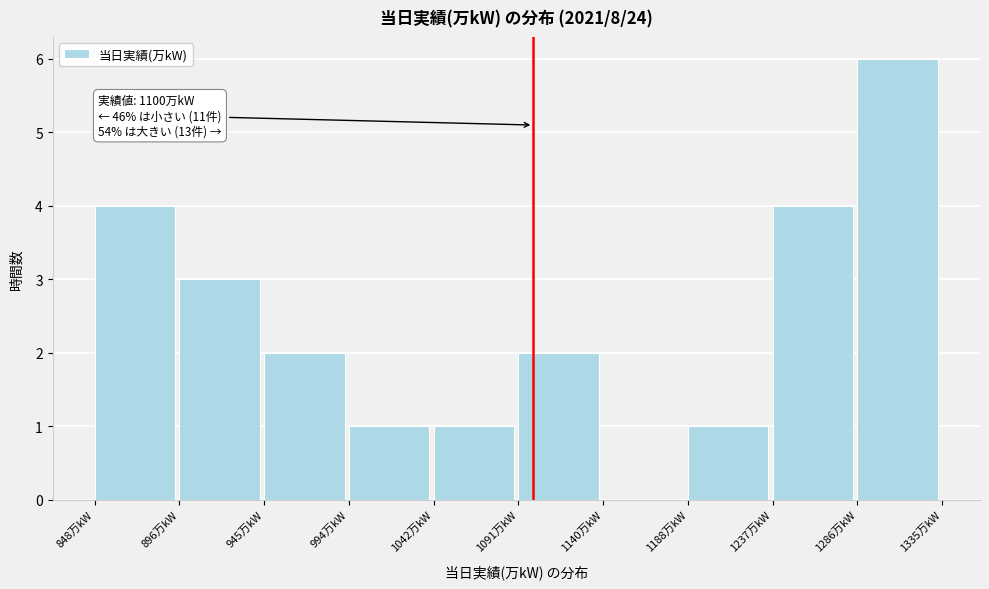

Which range on the x-axis has the tallest bar?

1285 to 1335